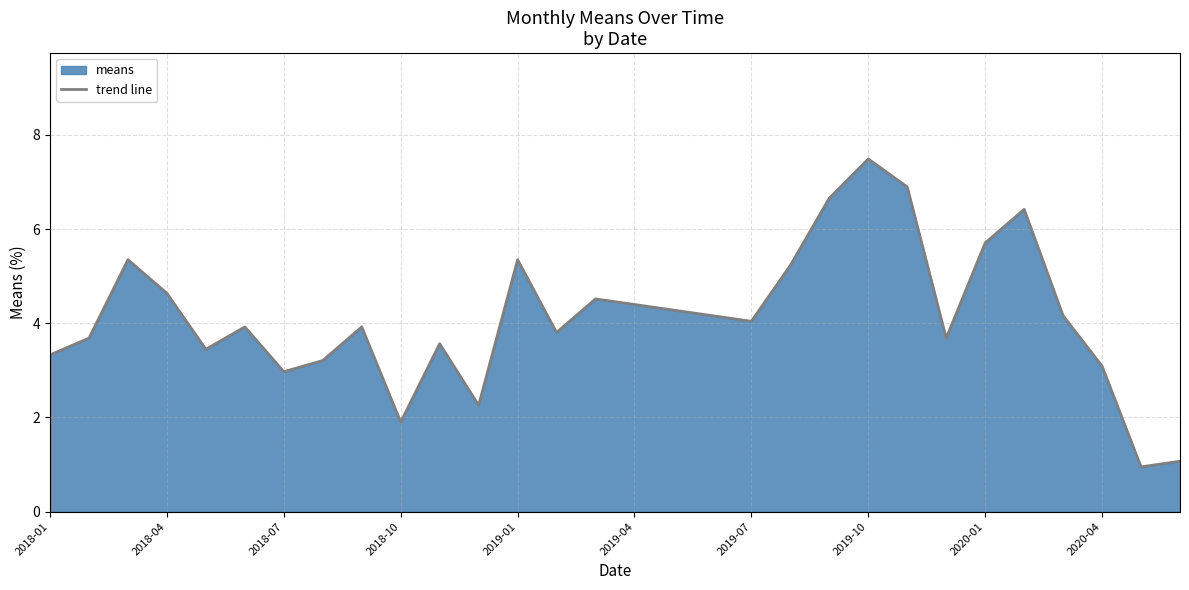

Reading left to right, extract all data points from this chart.

3.3	3.7	5.4	4.6	3.4	3.9	3.0	3.2	3.9	1.9	3.6	2.3	5.4	3.8	4.5	4.4	4.3	4.2	4.0	5.2	6.7	7.5	6.9	3.7	5.7	6.4	4.2	3.1	1.0	1.1